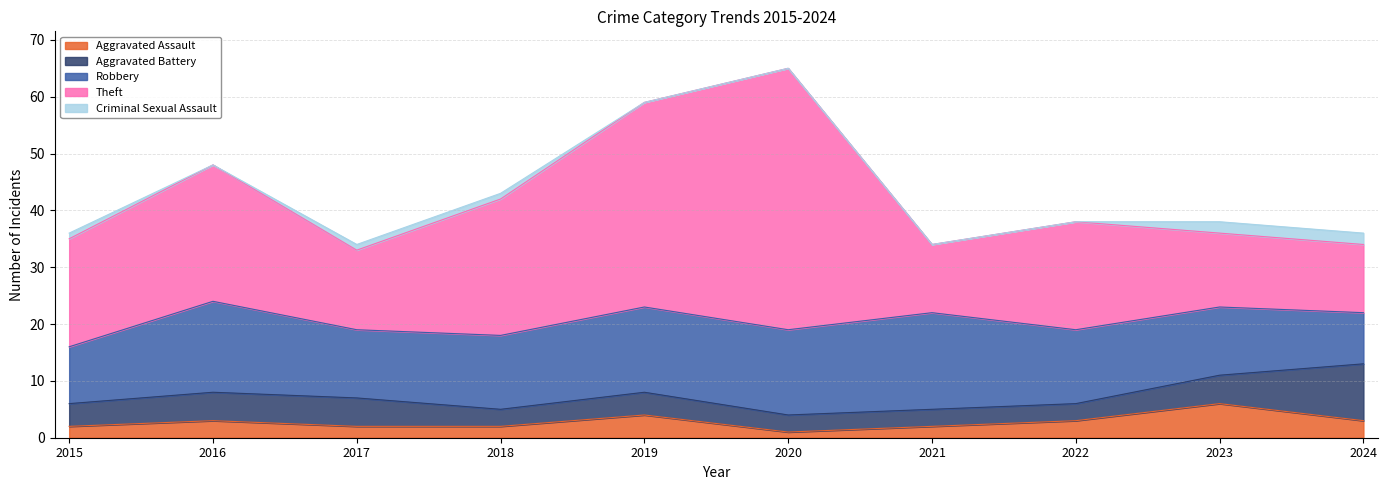

Where does the Aggravated Battery series first go above 4?

2016